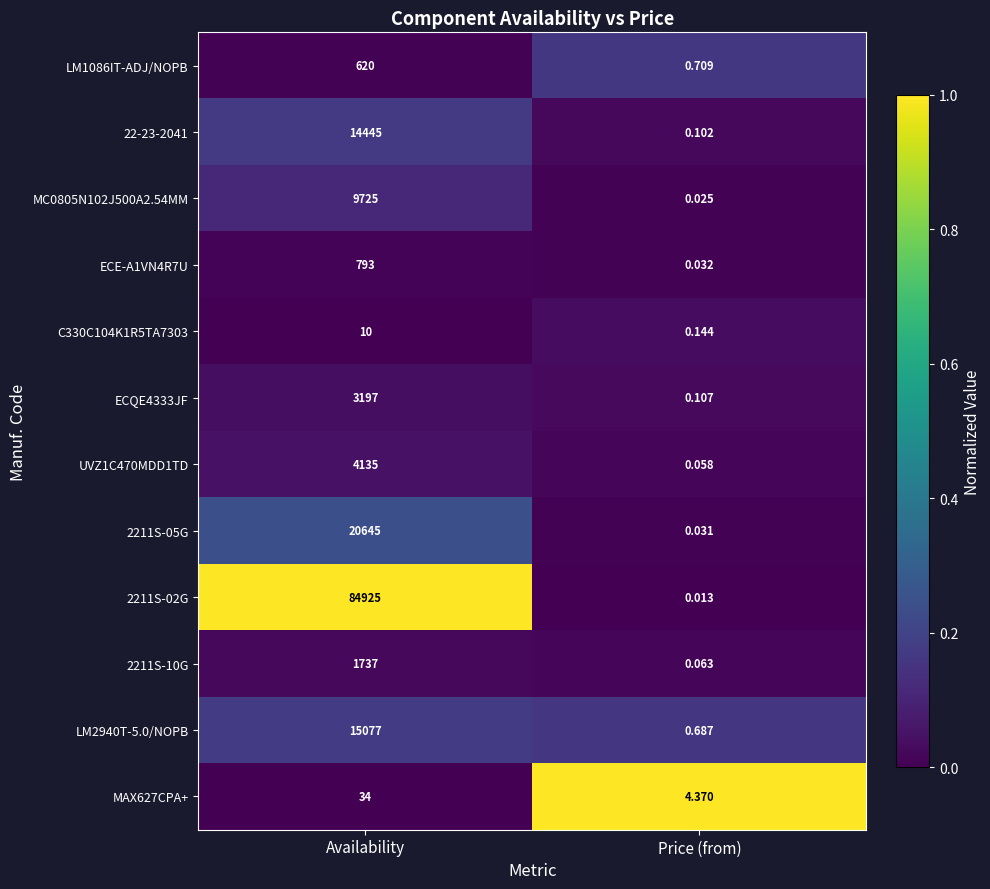

At Price (from), list the series in order from largest to smallest.

MAX627CPA+, LM1086IT-ADJ/NOPB, LM2940T-5.0/NOPB, C330C104K1R5TA7303, ECQE4333JF, 22-23-2041, 2211S-10G, UVZ1C470MDD1TD, ECE-A1VN4R7U, 2211S-05G, MC0805N102J500A2.54MM, 2211S-02G